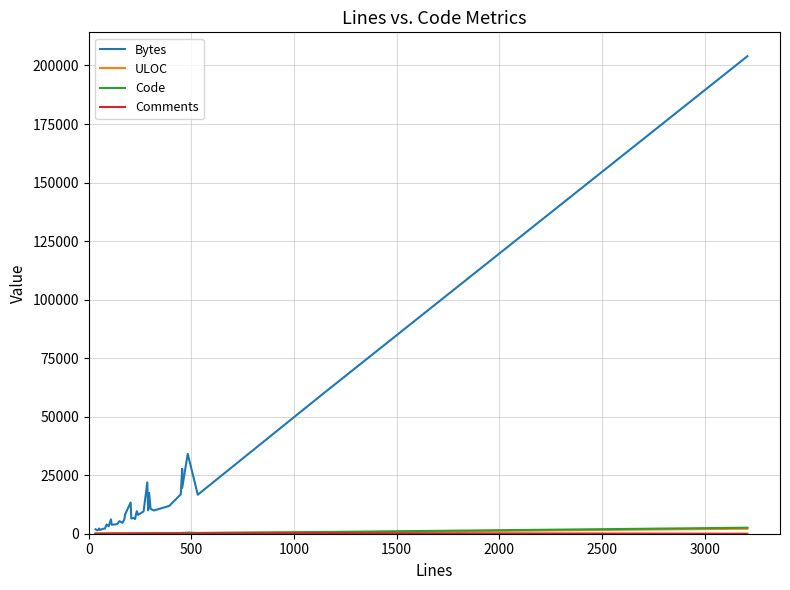

How many distinct data groups are displayed?

4